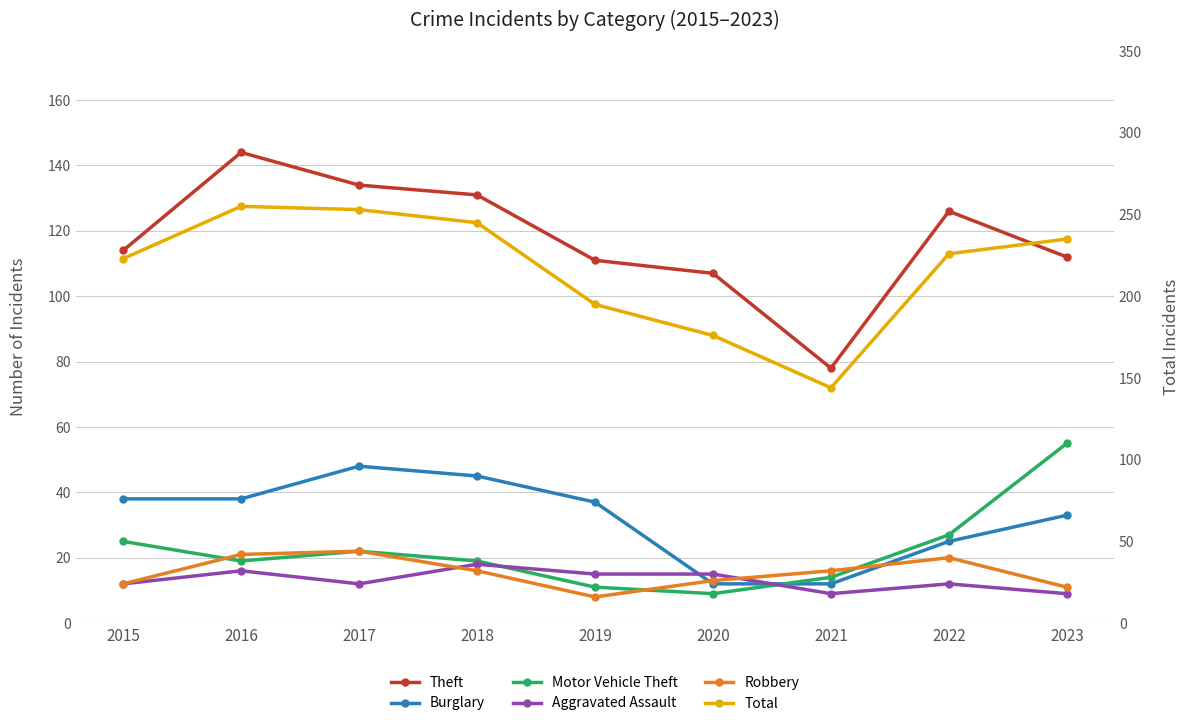

What is the minimum value for Aggravated Assault?

9